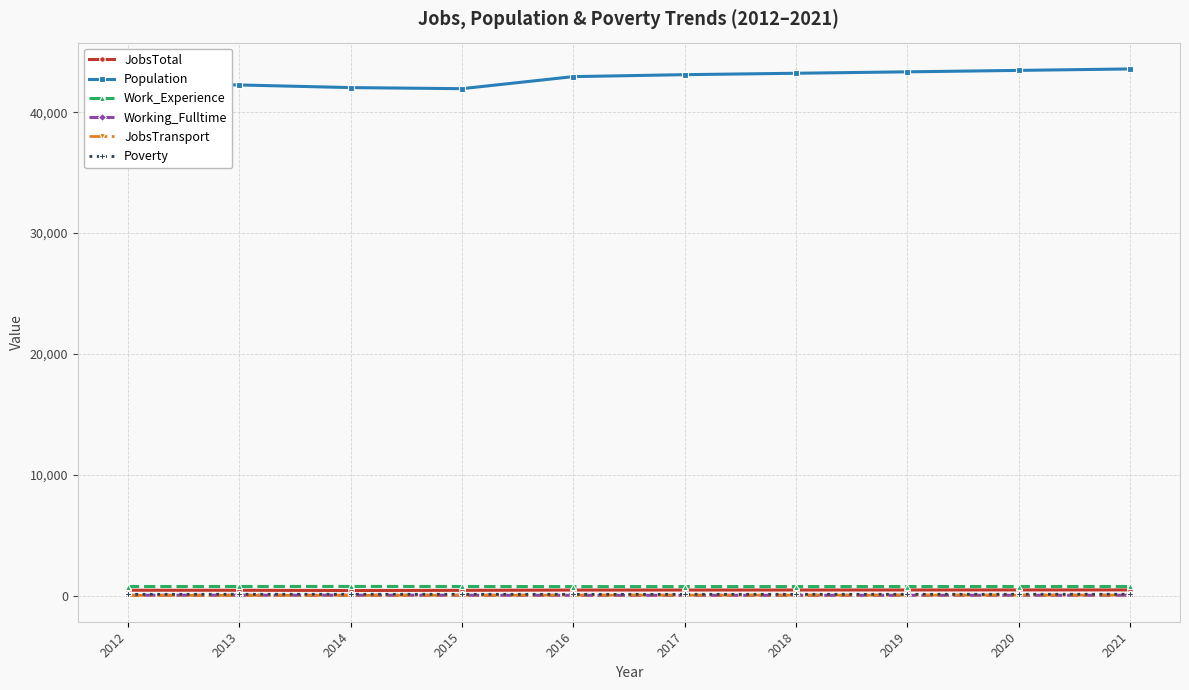

Which series has the largest total across all categories?

Population